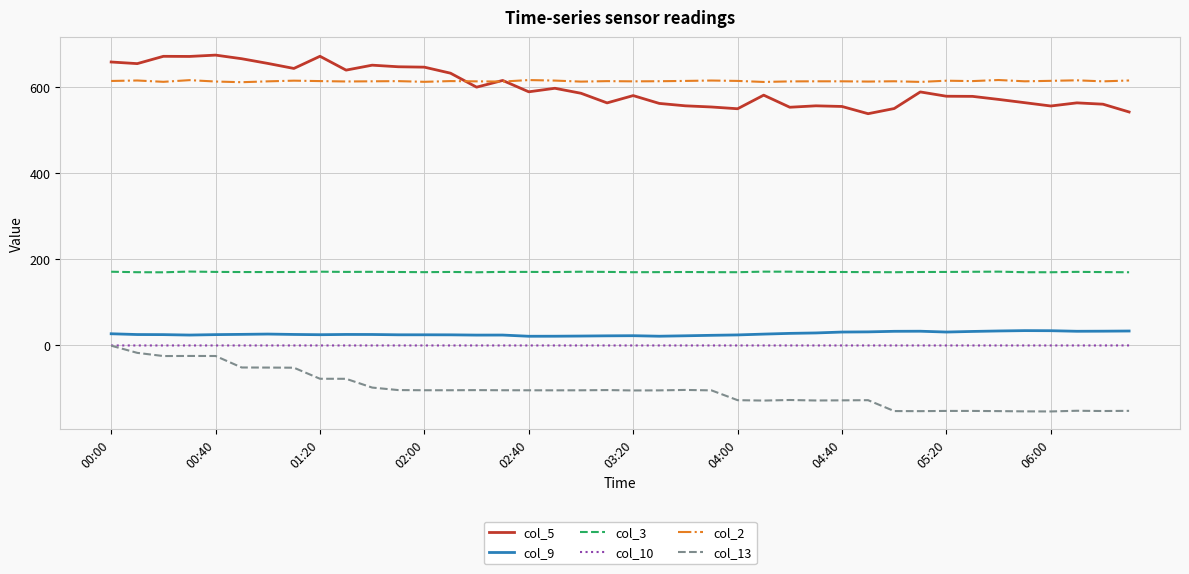

What is the smallest value displayed?

-153.4